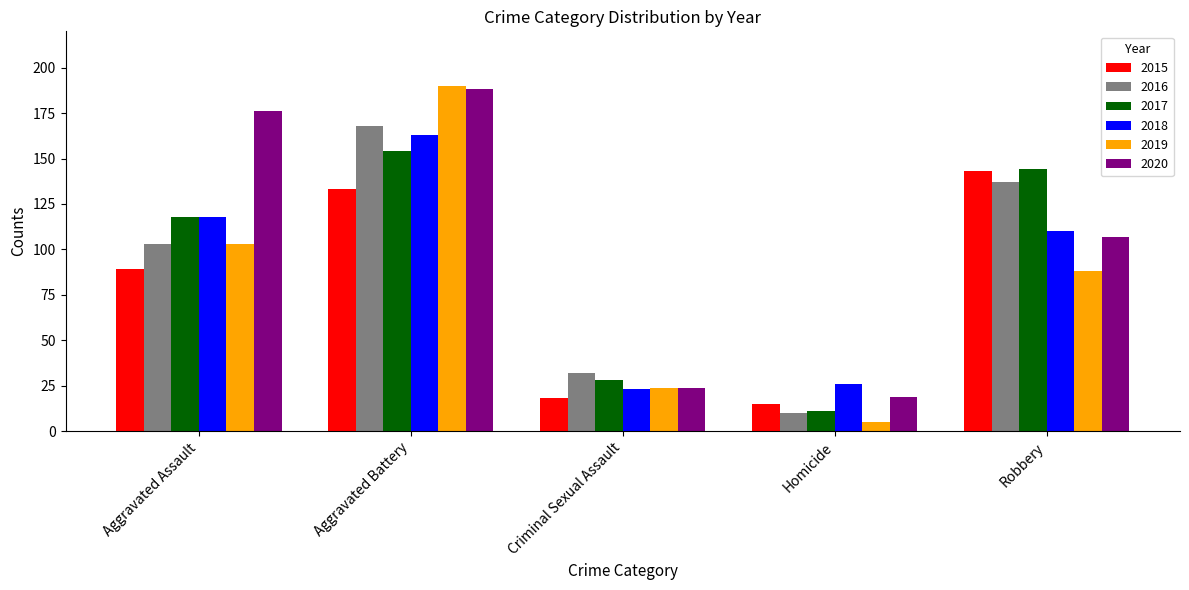

Rank the series by their maximum value, from highest to lowest.

2019, 2020, 2016, 2018, 2017, 2015